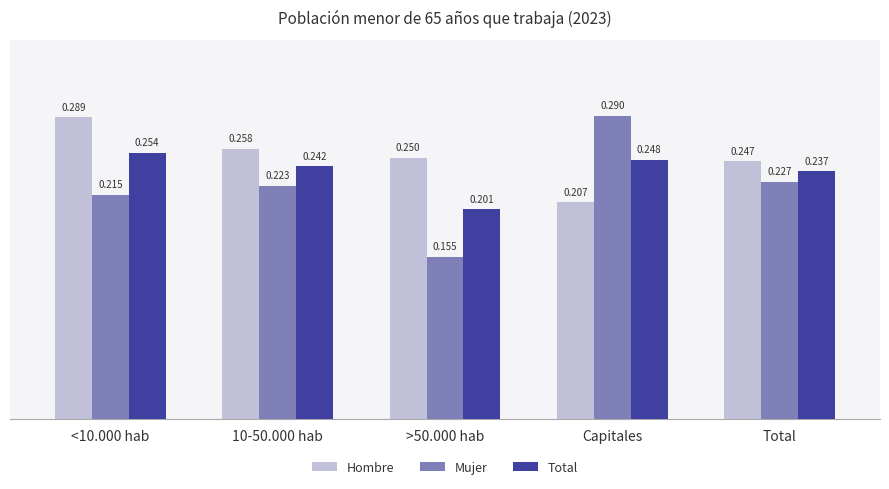

Is the value of Hombre at >50.000 hab greater than the value of Mujer at Total?

Yes